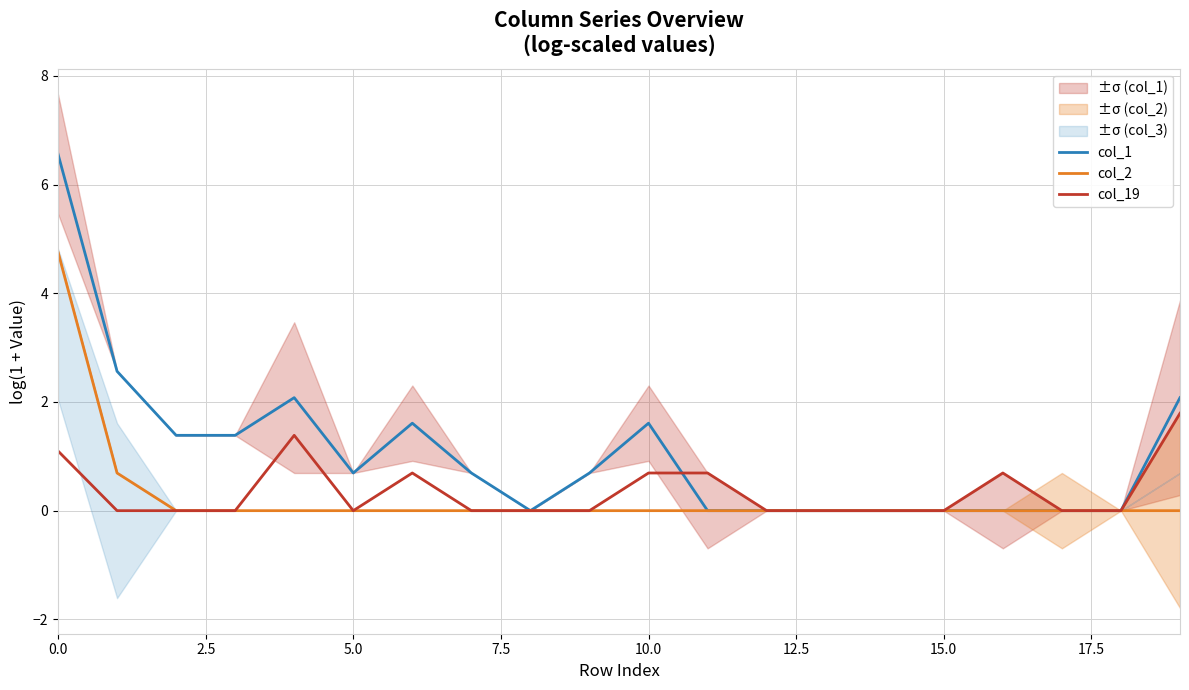

What are all the series names shown in the legend?

col_1, col_2, col_19